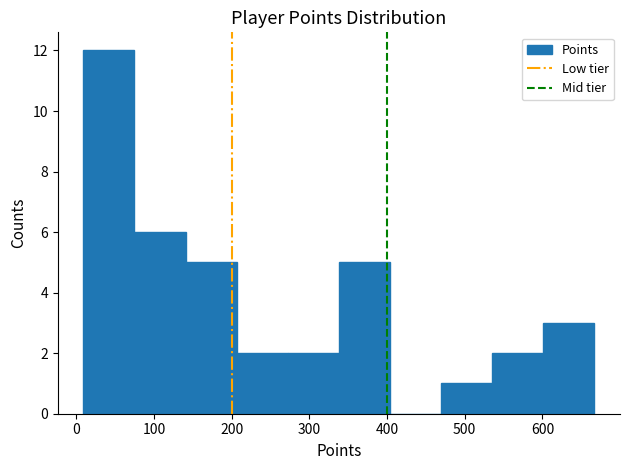

What is the height of the bar covering 140 to 210 on the x-axis? Neither the bar edges nor the heights are printed on the chart, so give them approximately, as read against the axes.

5